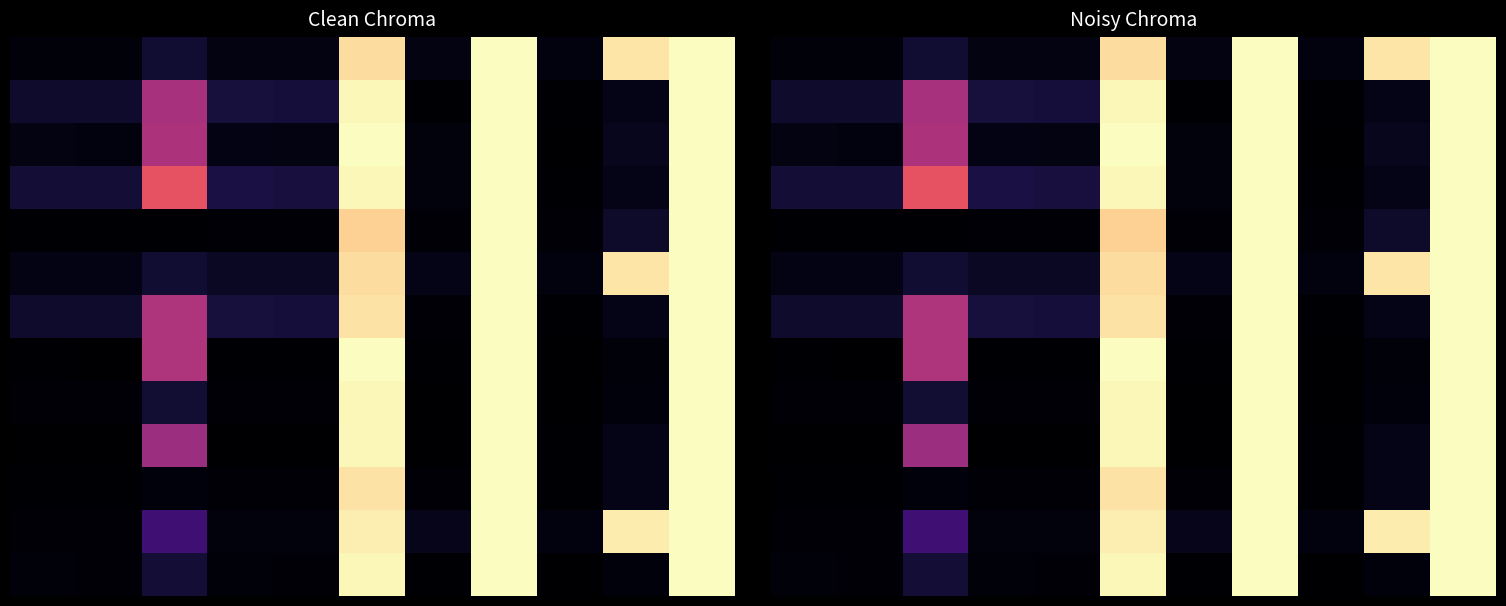

Which has a higher value, 9 or 2?

9